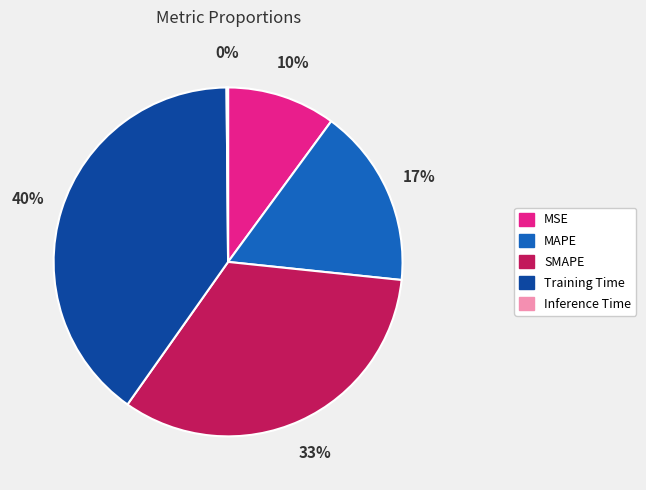

The MAPE slice represents 2% of the pie. True or false?

False